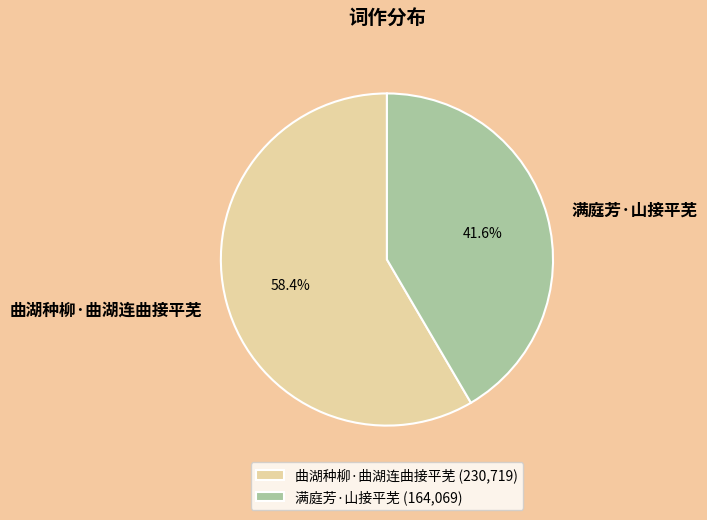

Which category accounts for the majority?

曲湖种柳·曲湖连曲接平芜